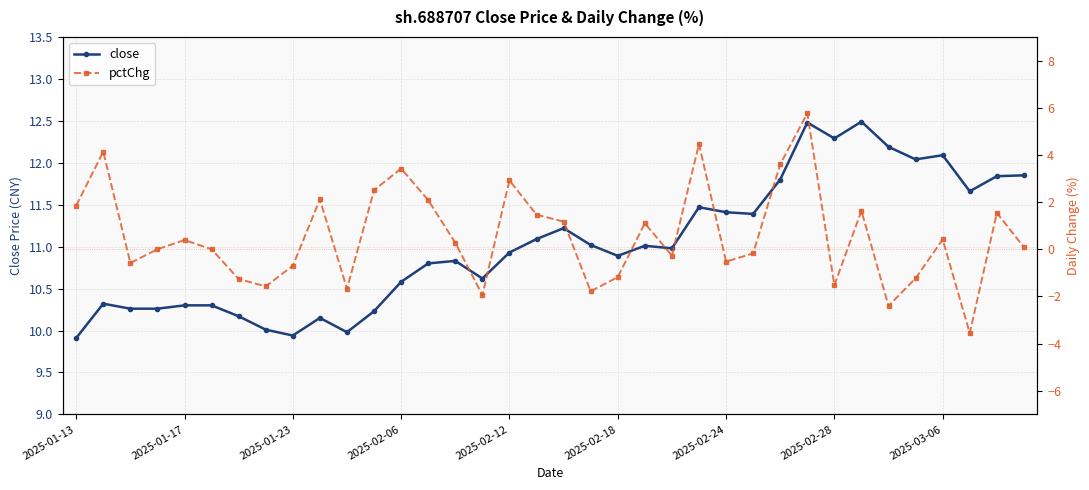

Where is pctChg nearest to the value 1?

21